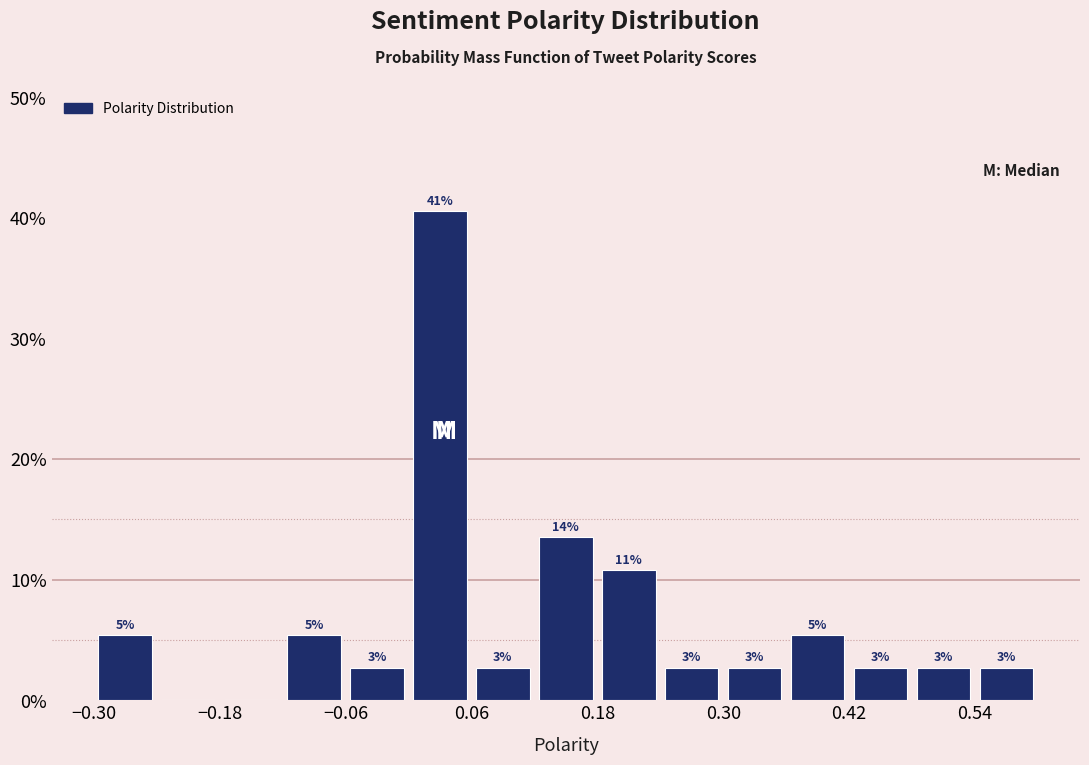

Read against the x-axis, roughly where is the centre of the tallest bar?

0.04